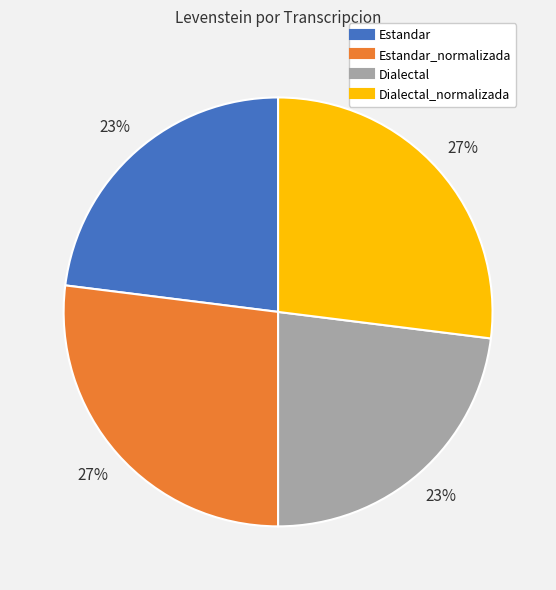

Is there any slice that represents more than half of the pie?

No